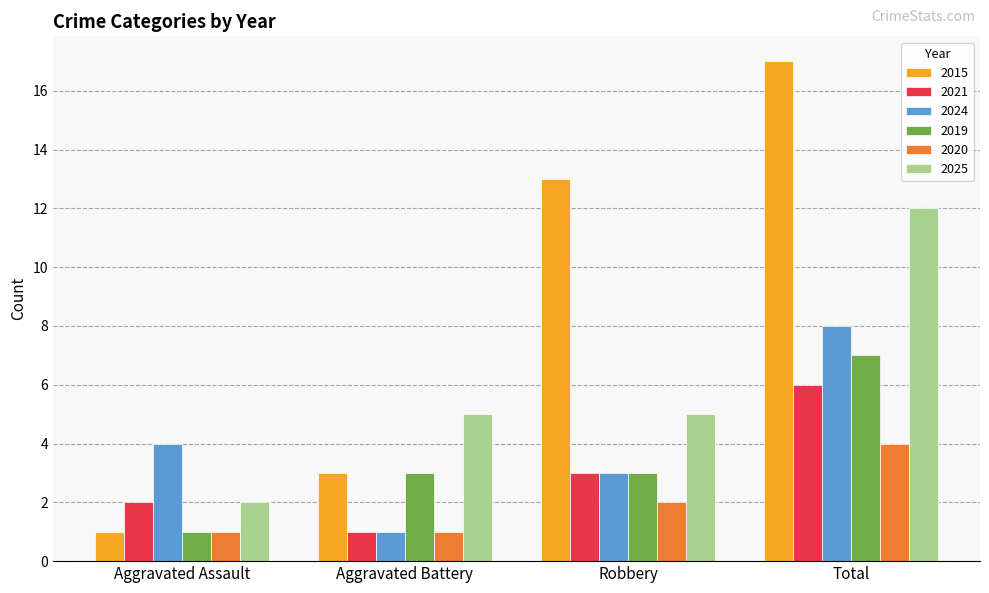

What is the value of the 2019 bar at the 3rd from the left?

3